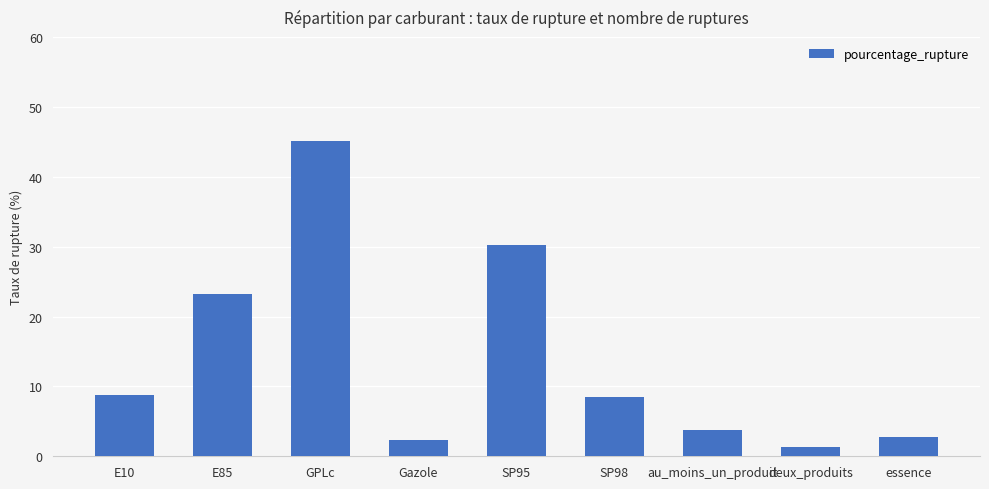

How many bars are there in total?

9